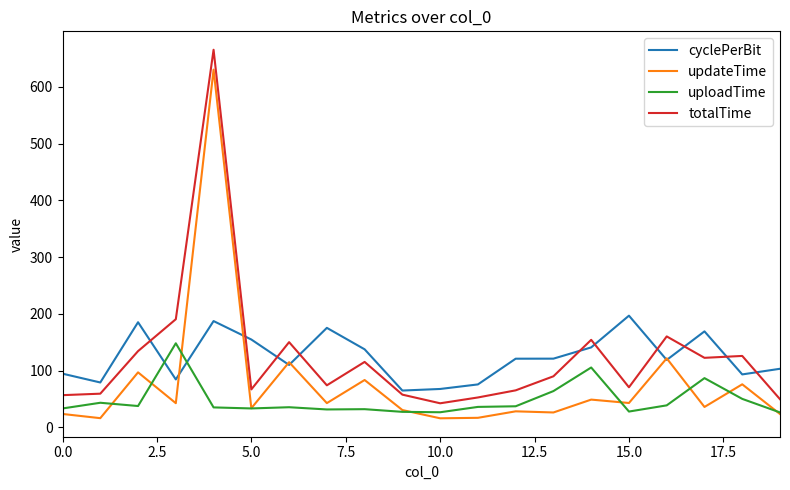

True or false: totalTime and uploadTime intersect in this chart.

False